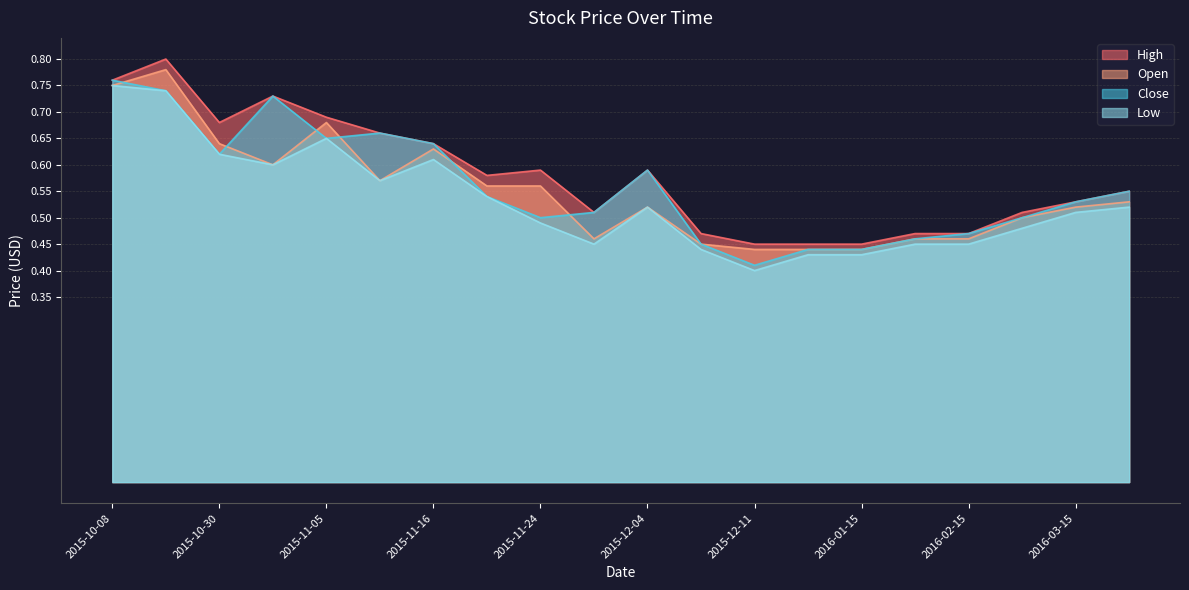

The value of High at 2015-11-20 is 0.9. True or false?

False